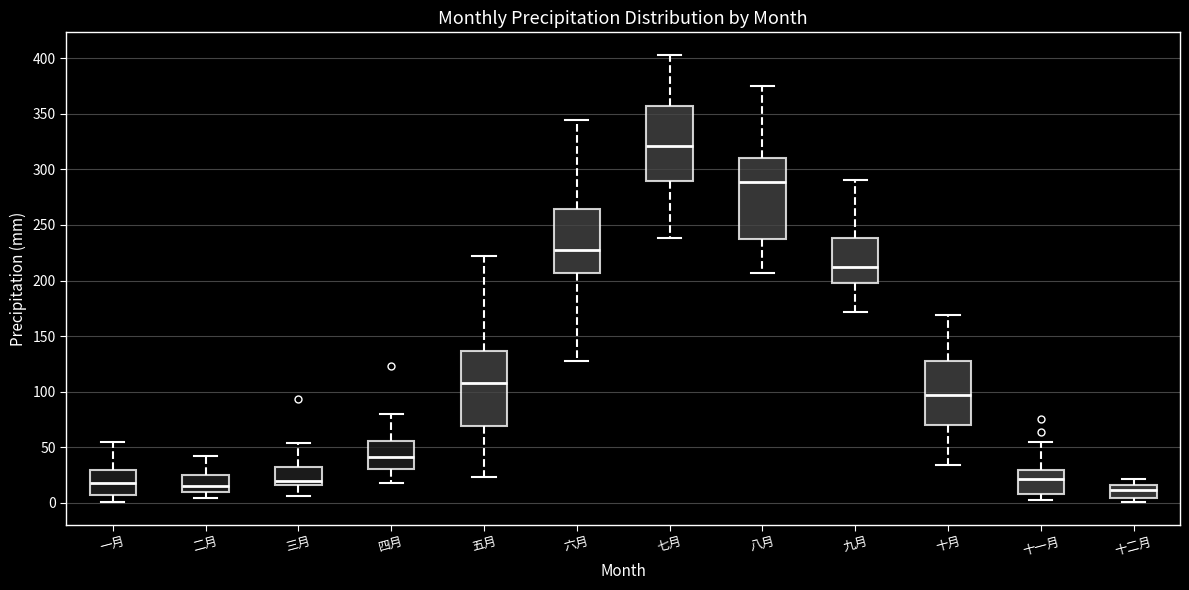

Reading left to right, read every box against the y-axis: the position of its median line, the range the box covers, and the ends of its whiskers. The values are not printed on the chart, so give them approximately, as read against the axis.

一月: median 20, box 5 to 30, whiskers 0 to 55
二月: median 15, box 10 to 25, whiskers 5 to 45
三月: median 20, box 15 to 30, whiskers 5 to 55
四月: median 40, box 30 to 55, whiskers 20 to 80
五月: median 110, box 70 to 135, whiskers 25 to 220
六月: median 225, box 205 to 265, whiskers 130 to 345
七月: median 320, box 290 to 355, whiskers 240 to 405
八月: median 290, box 235 to 310, whiskers 205 to 375
九月: median 210, box 200 to 240, whiskers 170 to 290
十月: median 95, box 70 to 130, whiskers 35 to 170
十一月: median 20, box 10 to 30, whiskers 5 to 55
十二月: median 10, box 5 to 15, whiskers 0 to 20